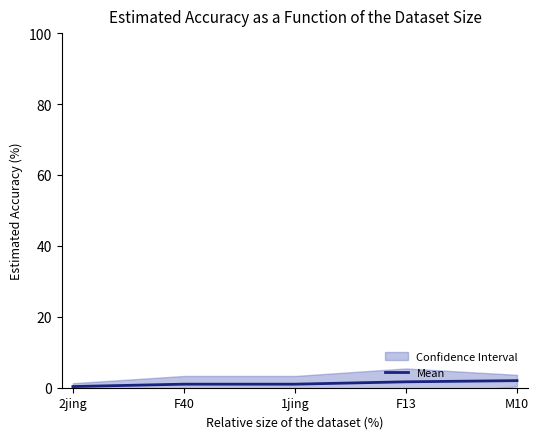

Where is the data nearest to the value 1?

F40